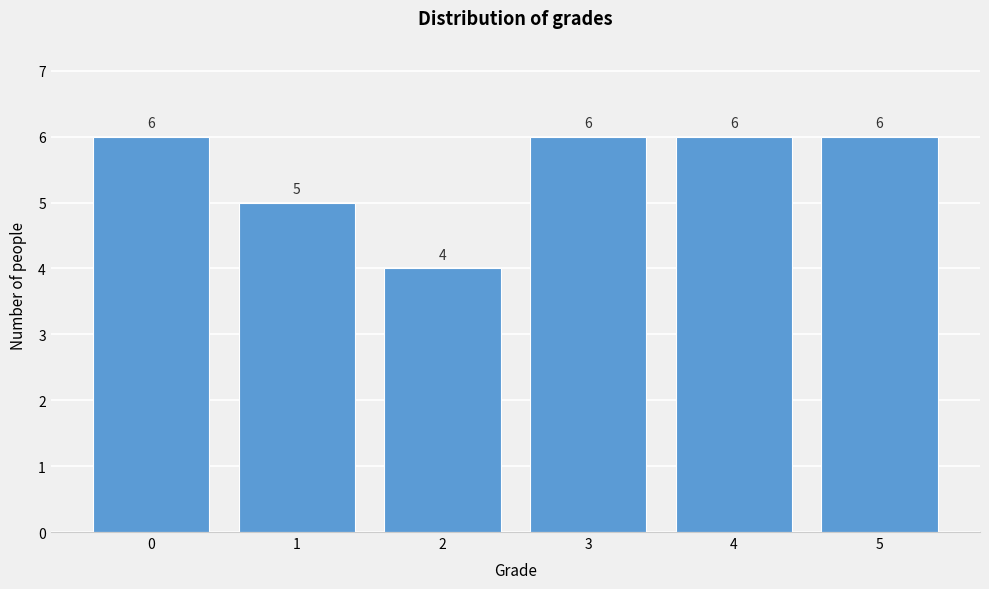

Reading right to left, transcribe all the data shown in this chart.

6	6	6	4	5	6